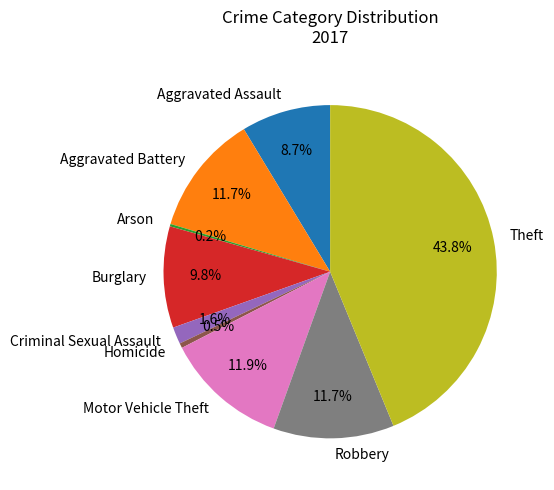

What is the largest slice in the pie chart?

Theft